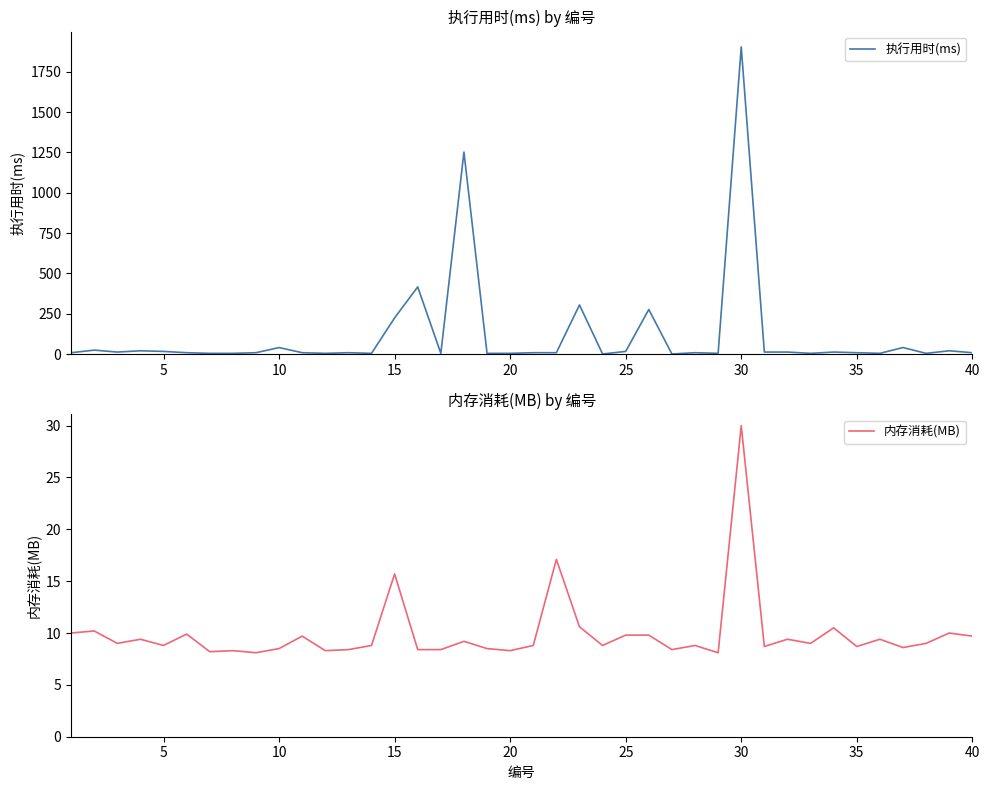

What is the highest value of the 执行用时(ms) series?

1904